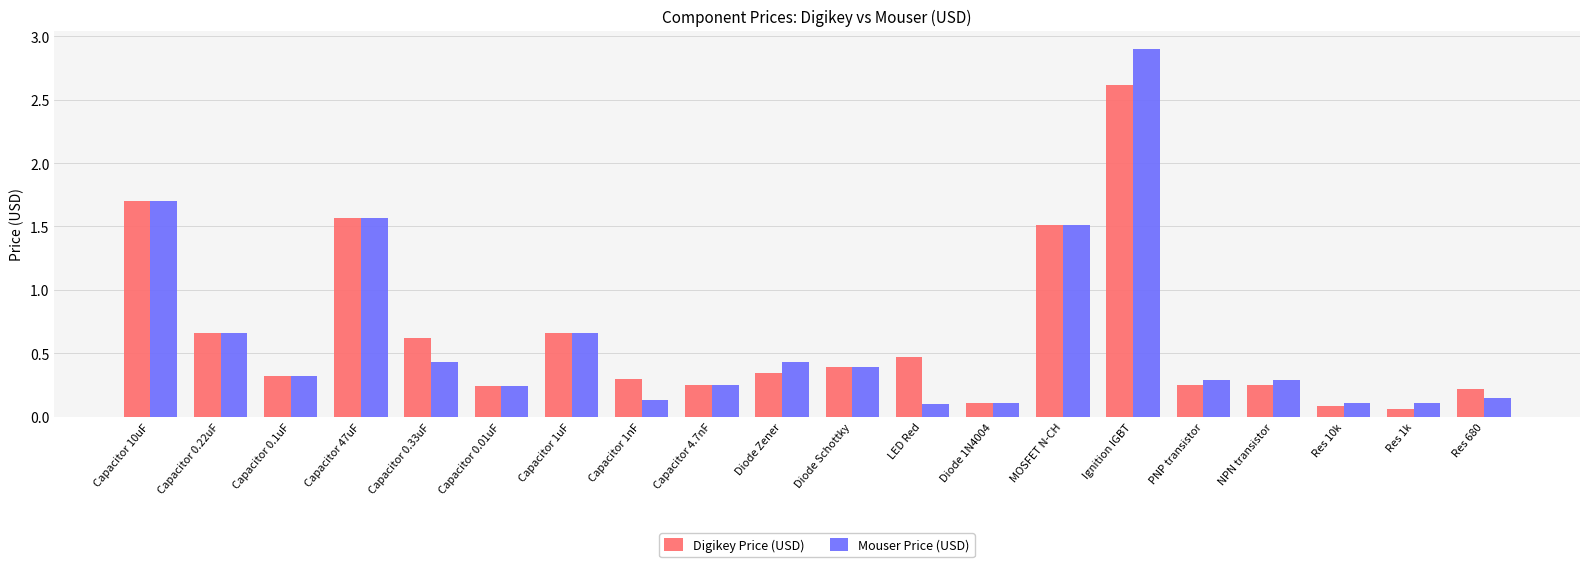

Does the chart contain stacked bars?

No